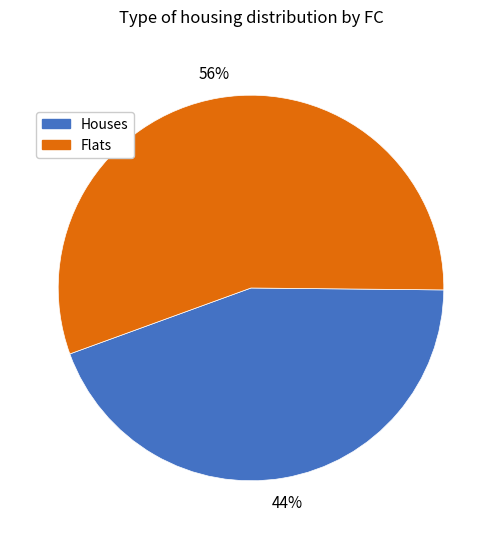

How many segments does this pie chart have?

2